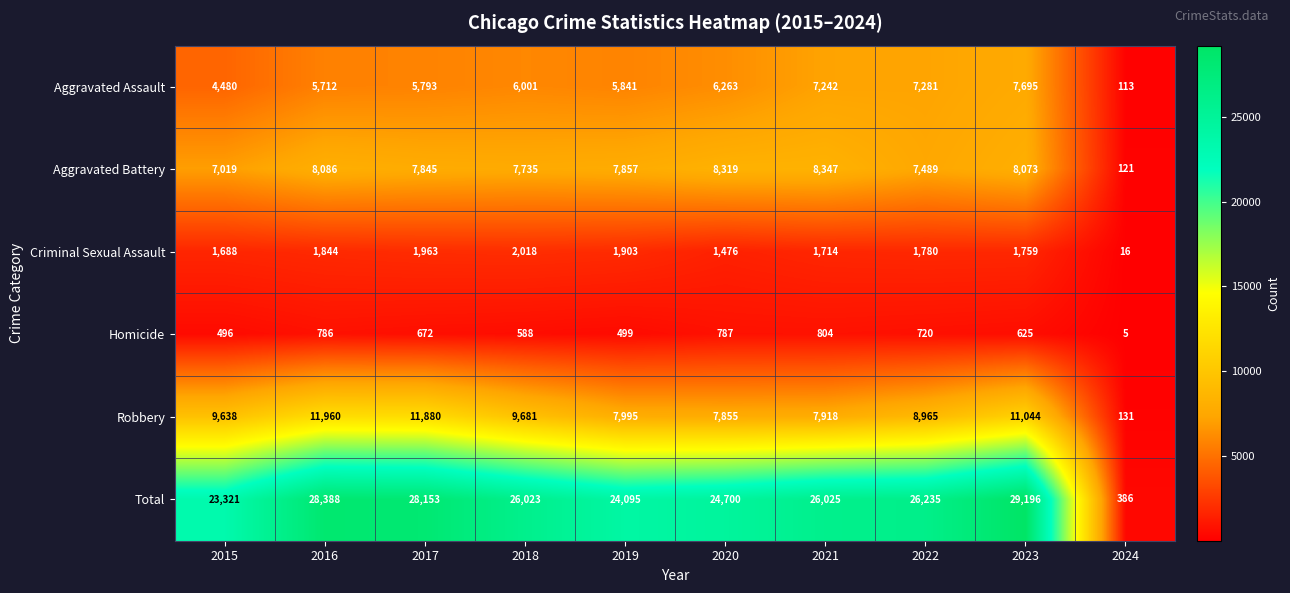

Count the number of categories in the chart.

10